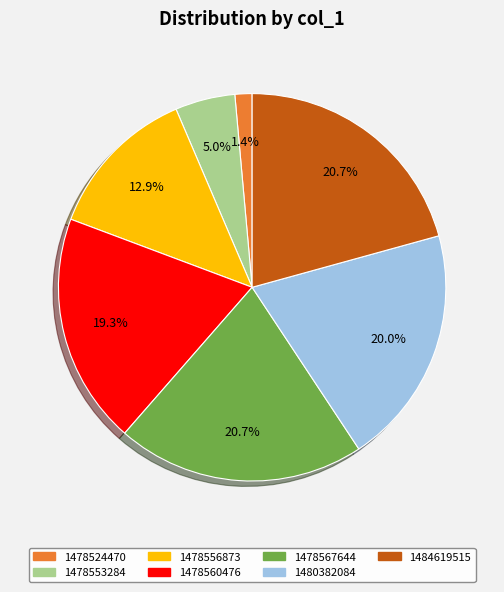

Does any single category account for the majority?

No